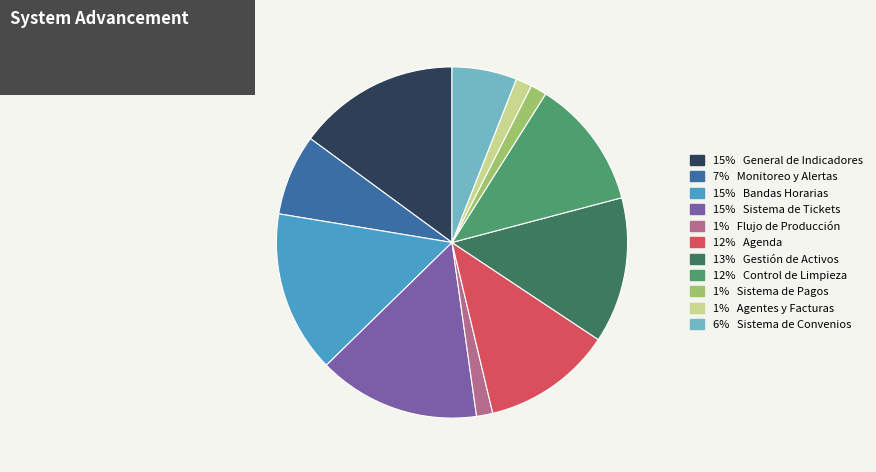

Does any single category account for the majority?

No